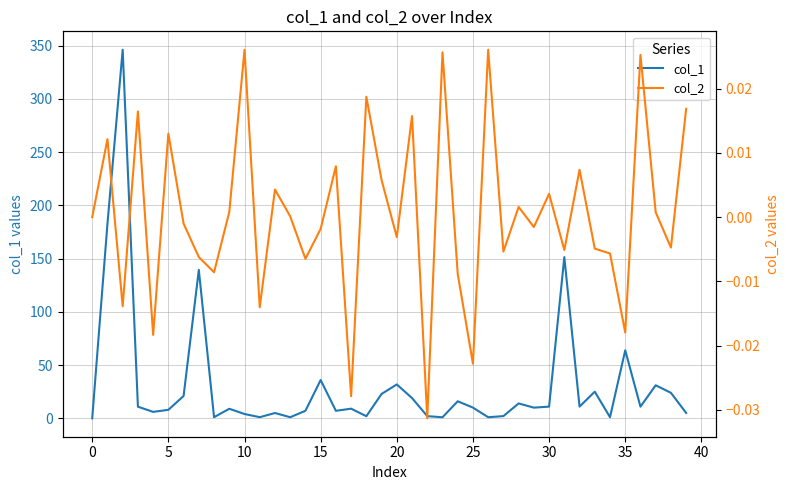

True or false: col_1 has a value of 0.0 at 0.

True